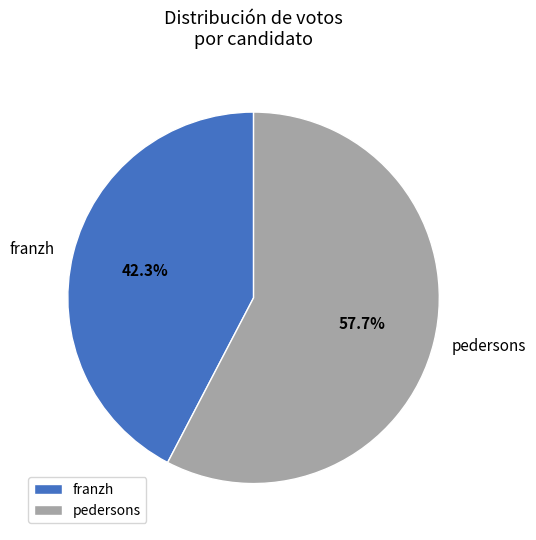

What is the largest slice in the pie chart?

pedersons